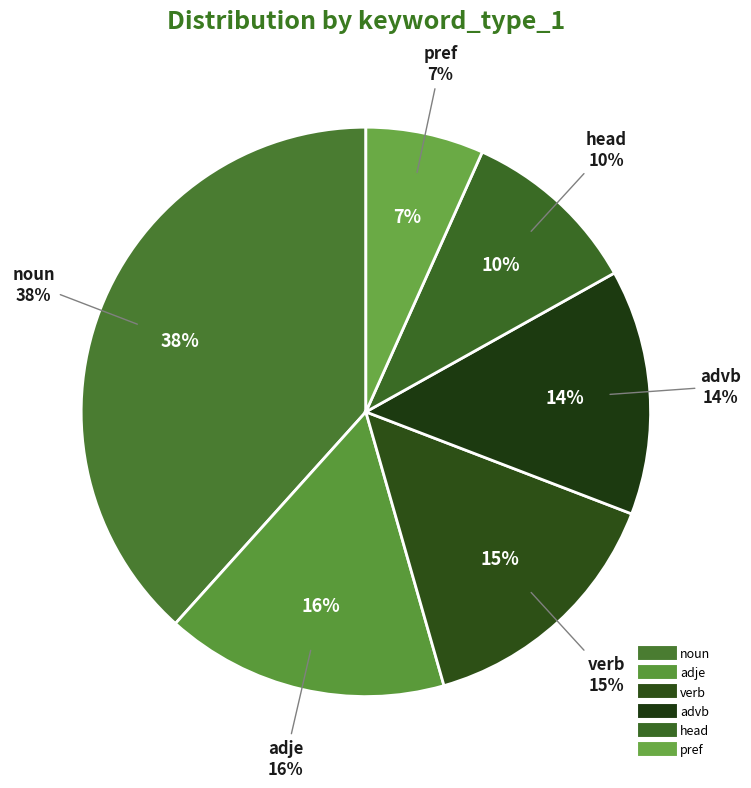

True or false: advb accounts for 14% of the total.

True